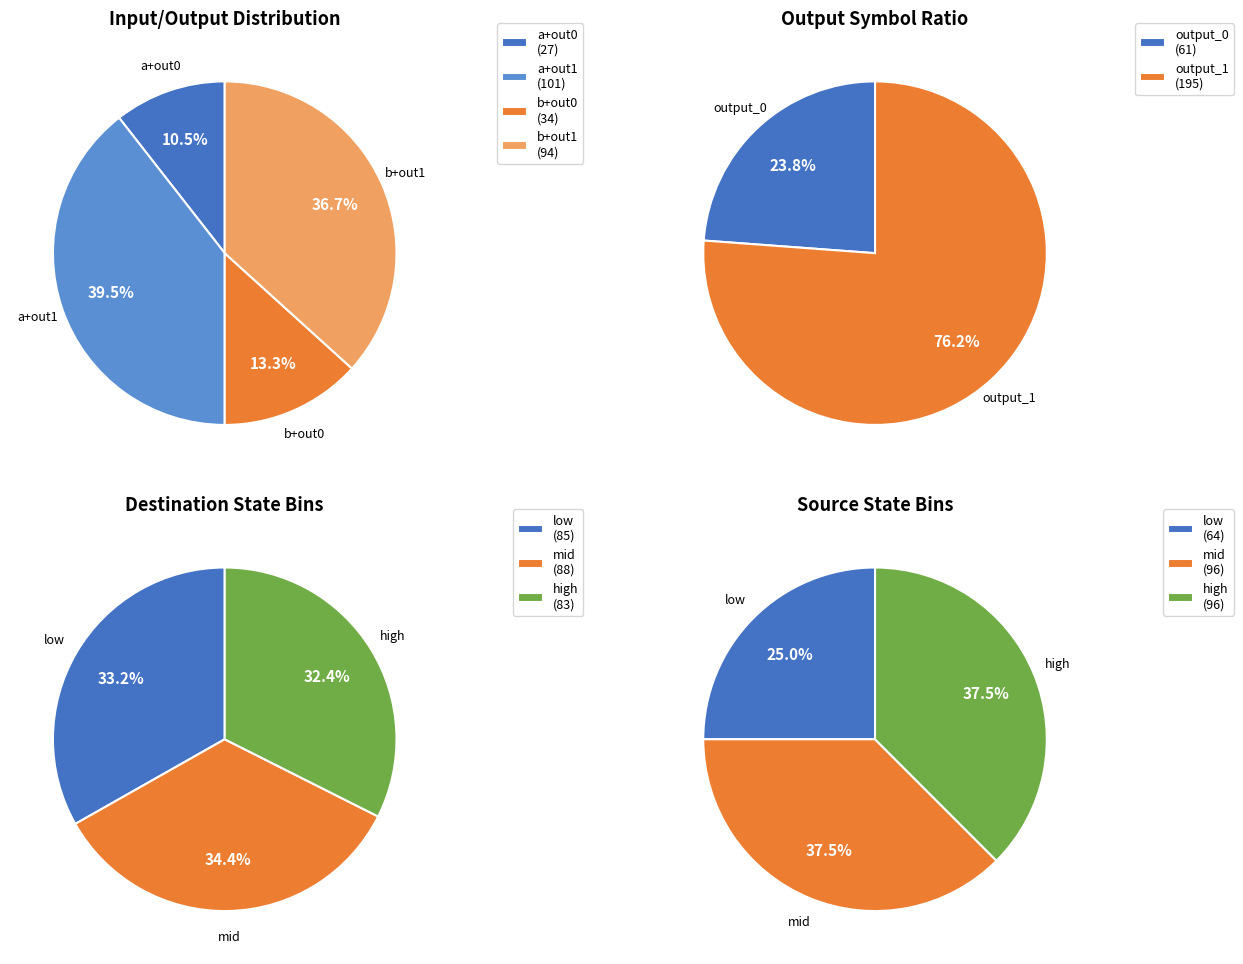

What is the smallest slice in the pie chart?

output_0